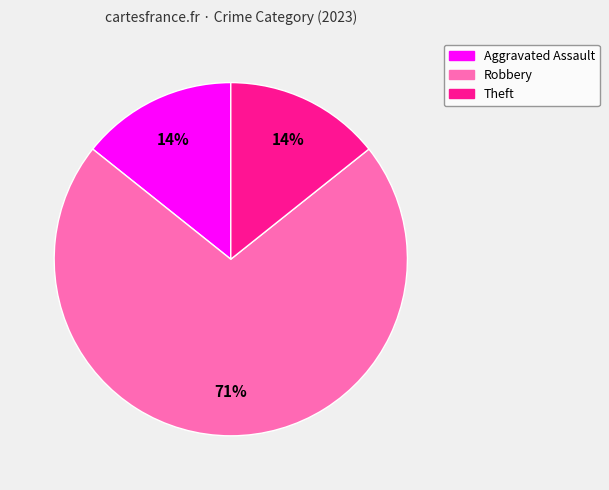

To the nearest percent, what portion does Aggravated Assault represent?

14%